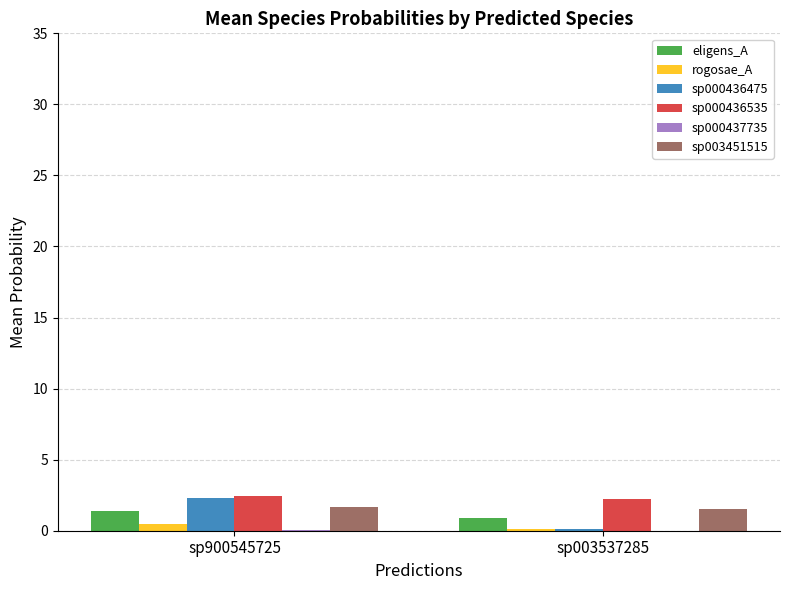

Which series has the widest spread of values?

sp000436475